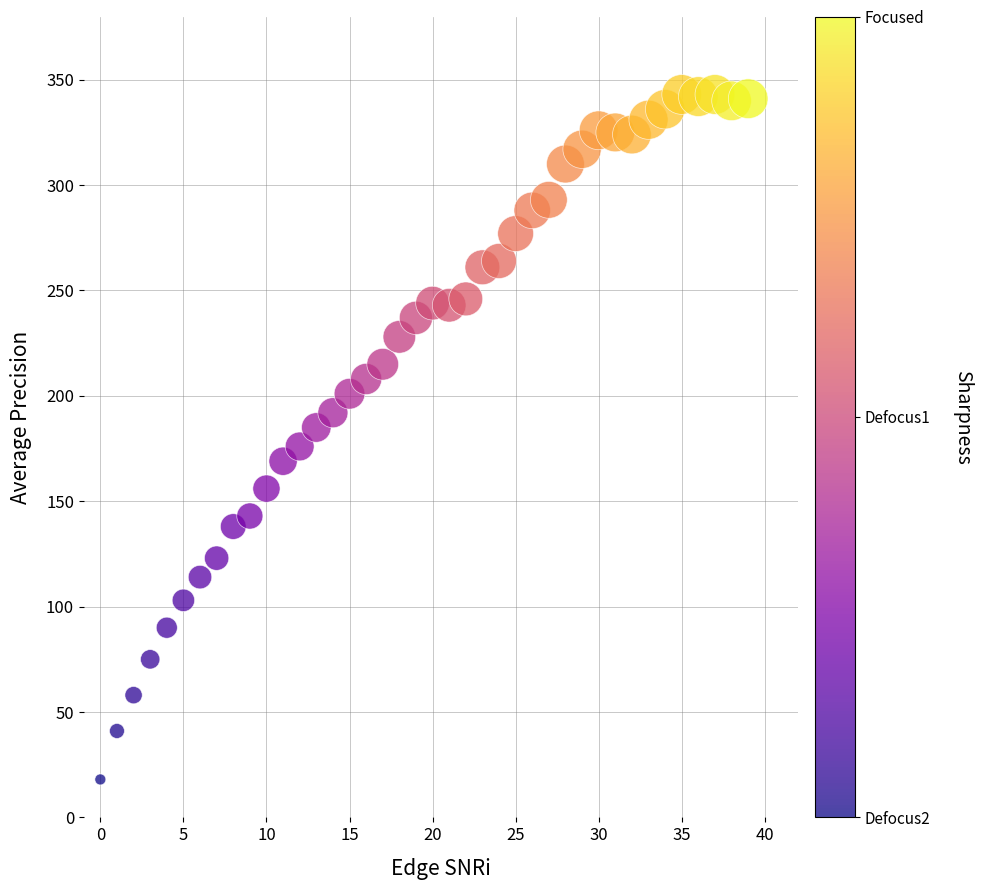

What is the range of Y values (max minus min)?

325